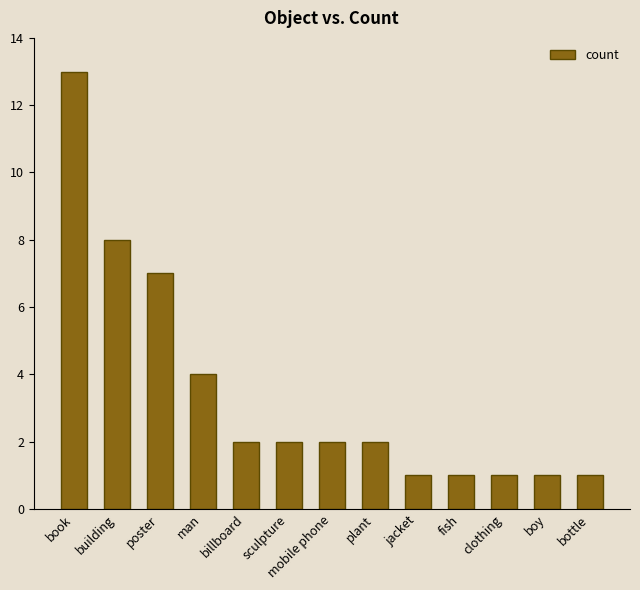

What is the difference between the maximum and minimum values?

12